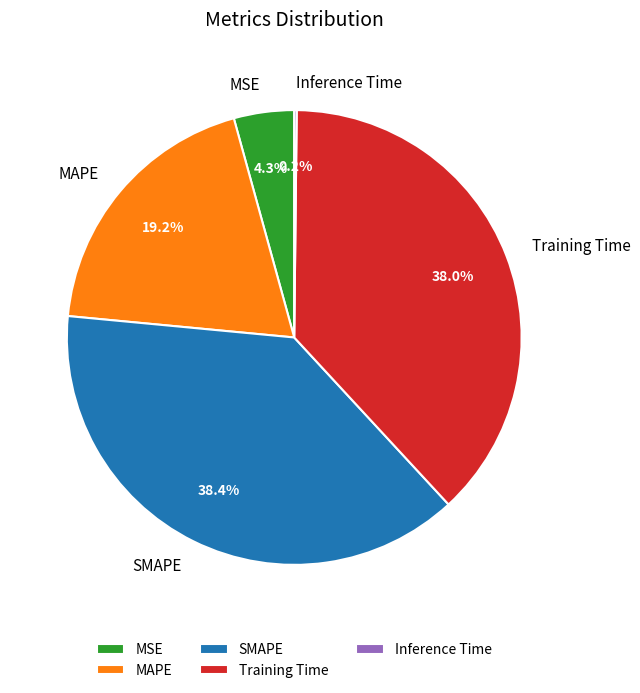

Is there any slice that represents more than half of the pie?

No